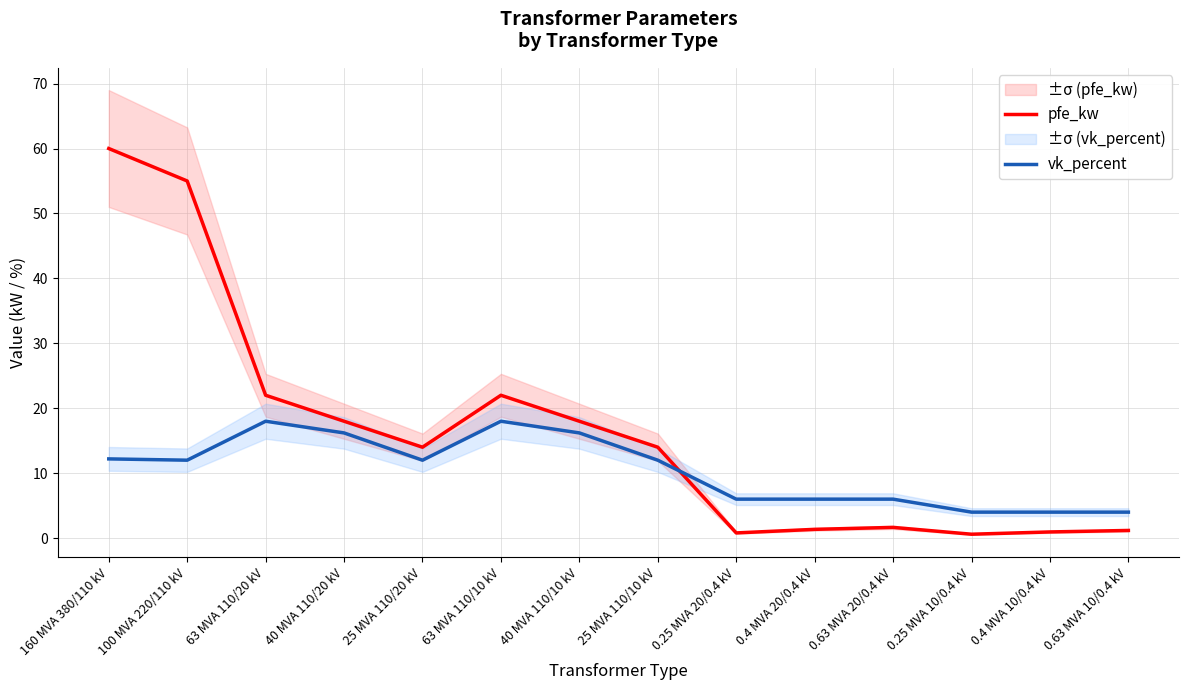

How many values in the pfe_kw series are below 14?

6